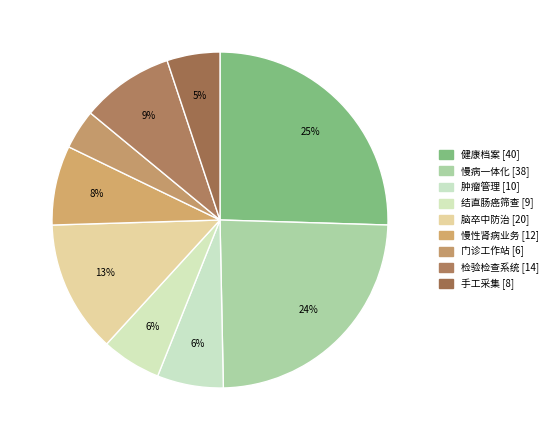

Count the number of slices in the pie.

9